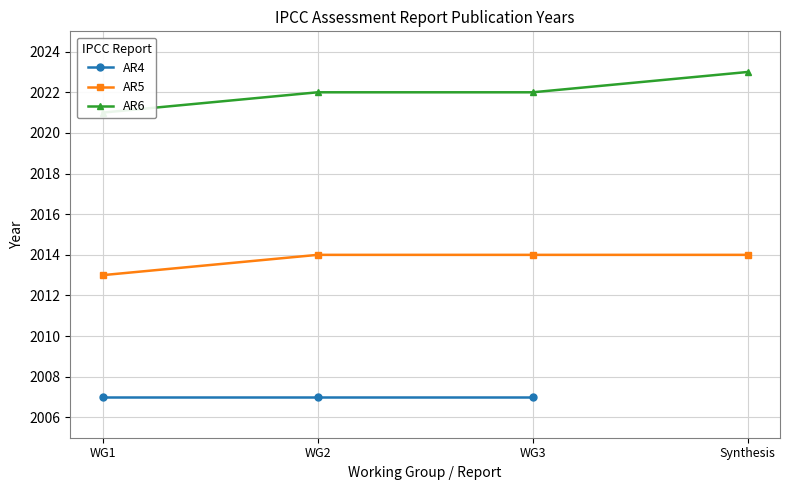

What is the maximum value shown in the chart?

2023